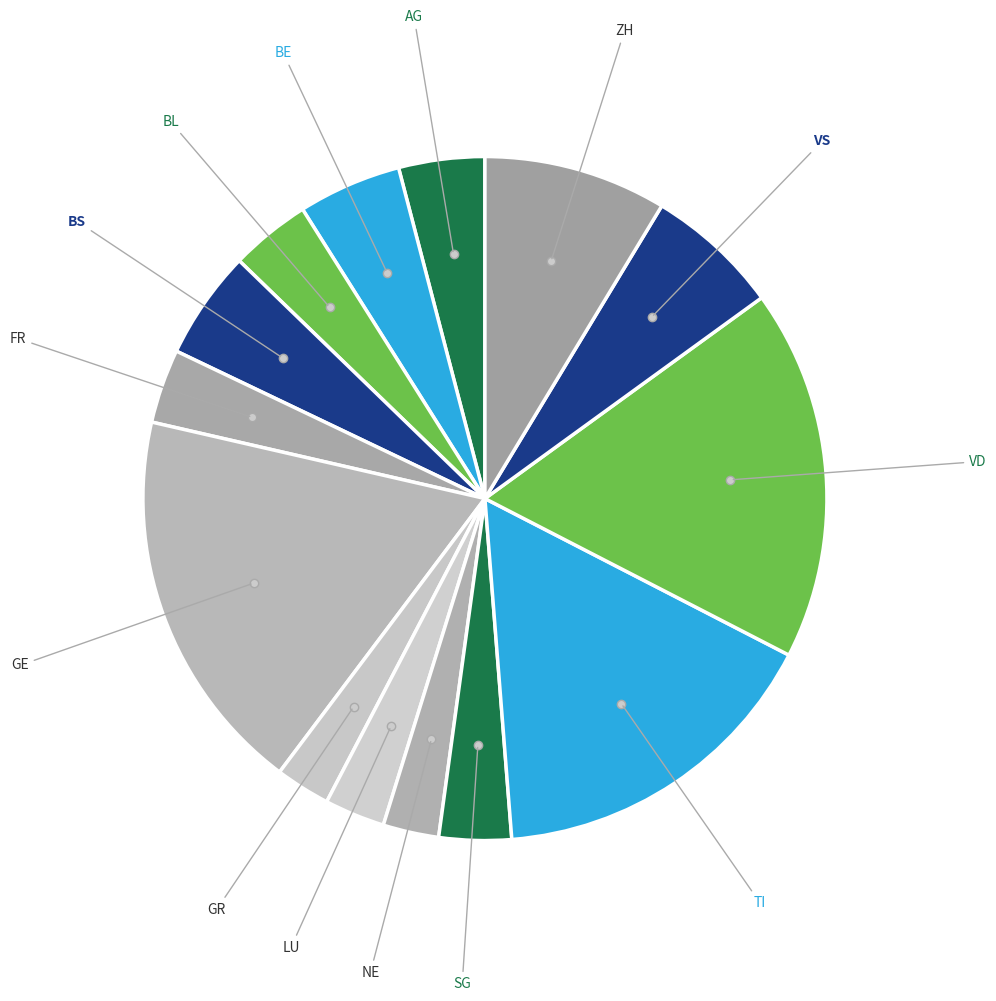

How many slices are in this pie chart?

14